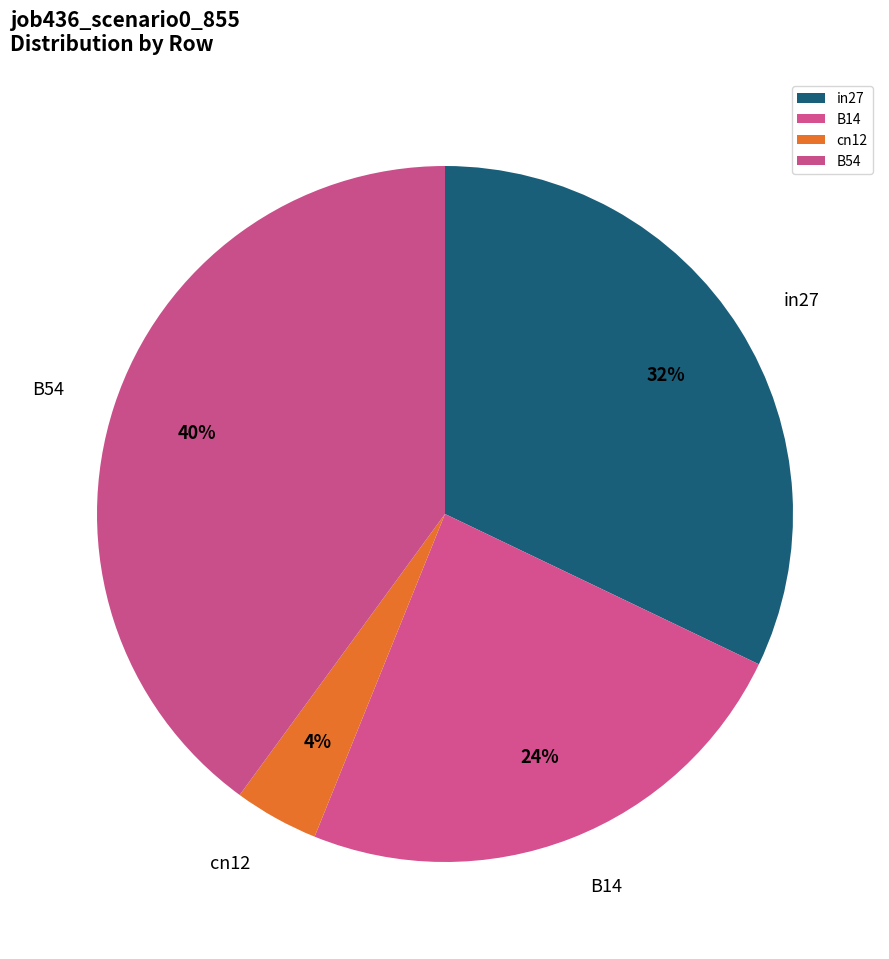

Do cn12 and B14 together represent more than half of the pie?

No